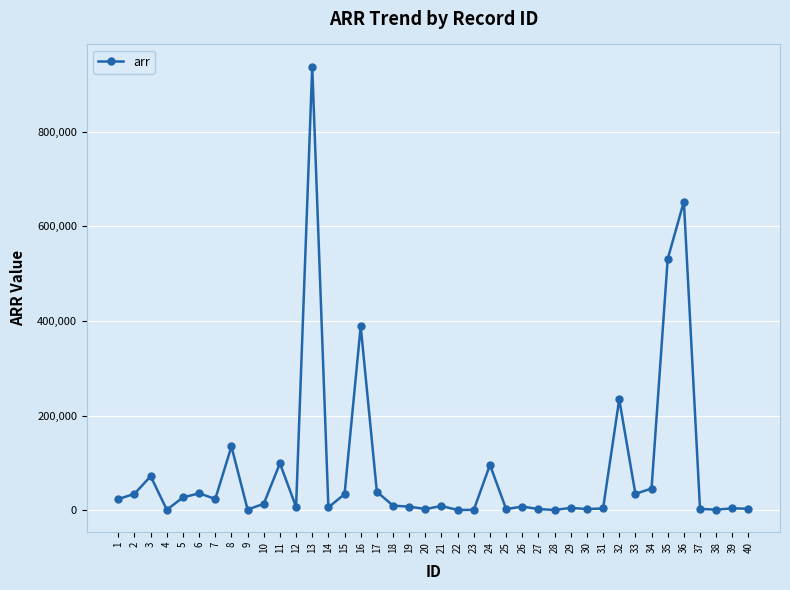

What is the difference between the maximum and minimum values?

937277